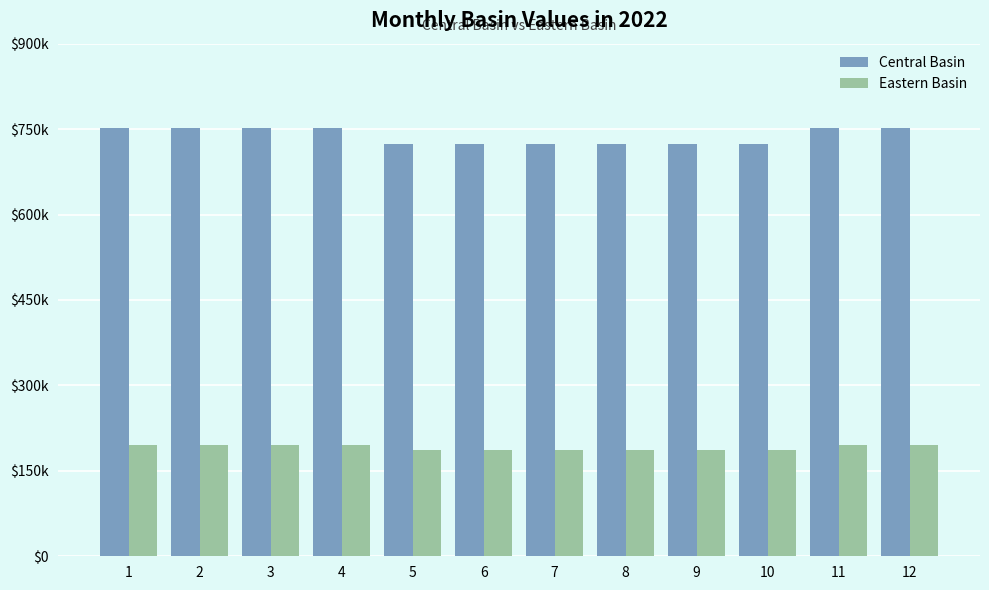

Are the bars grouped side by side (vs. stacked)?

Yes